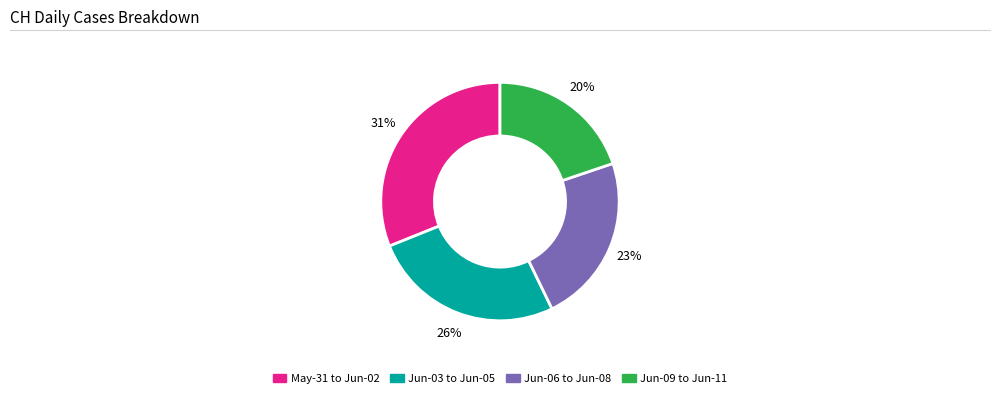

Between Jun-03 to Jun-05 and Jun-09 to Jun-11, which is larger?

Jun-03 to Jun-05